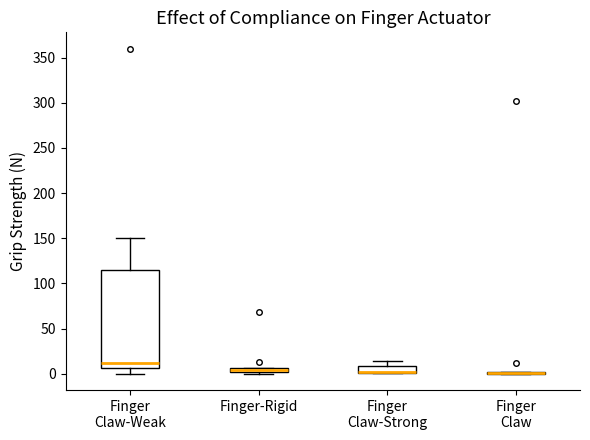

Comparing the boxes themselves (not the whiskers), which one is the tallest?

Finger Claw-Weak